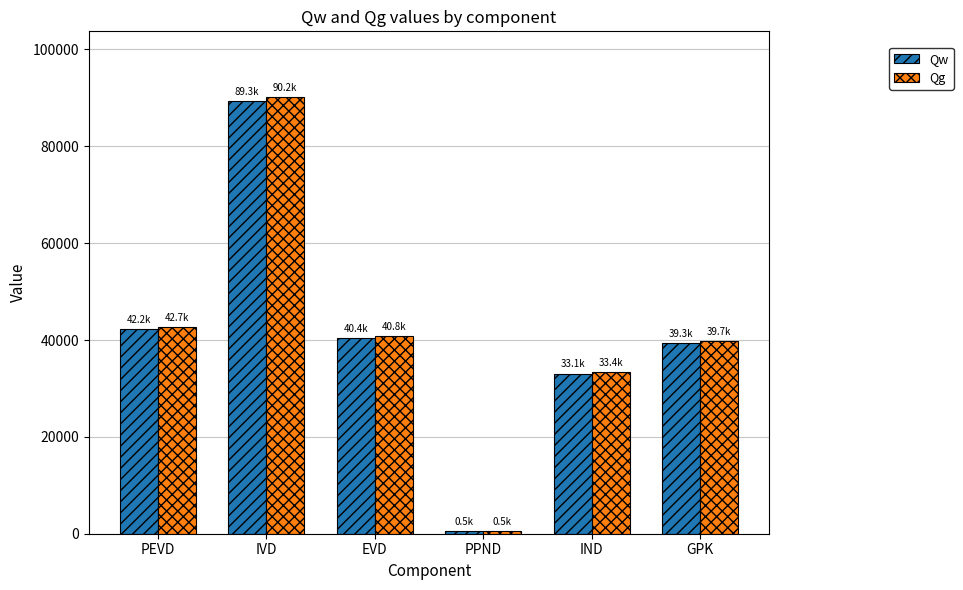

Are the bars horizontal?

No